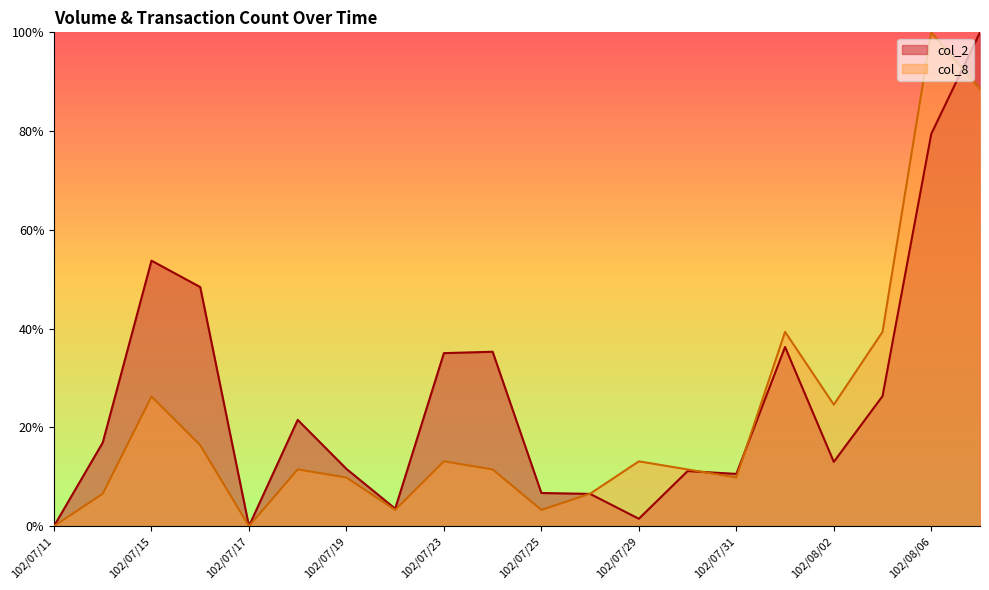

Rank the series by their maximum value, from highest to lowest.

col_2, col_8